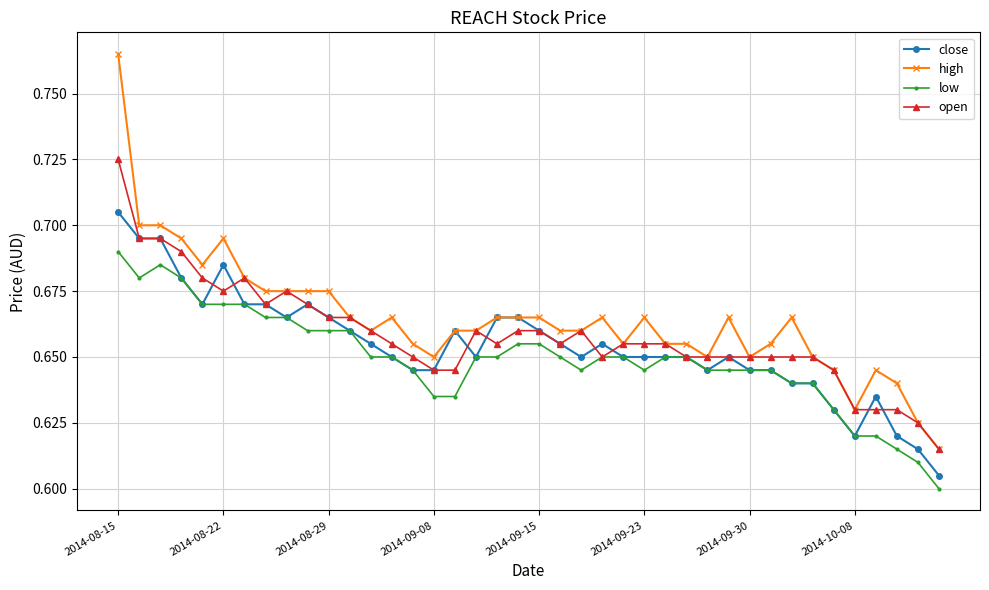

Which series has the largest range (max minus min)?

high